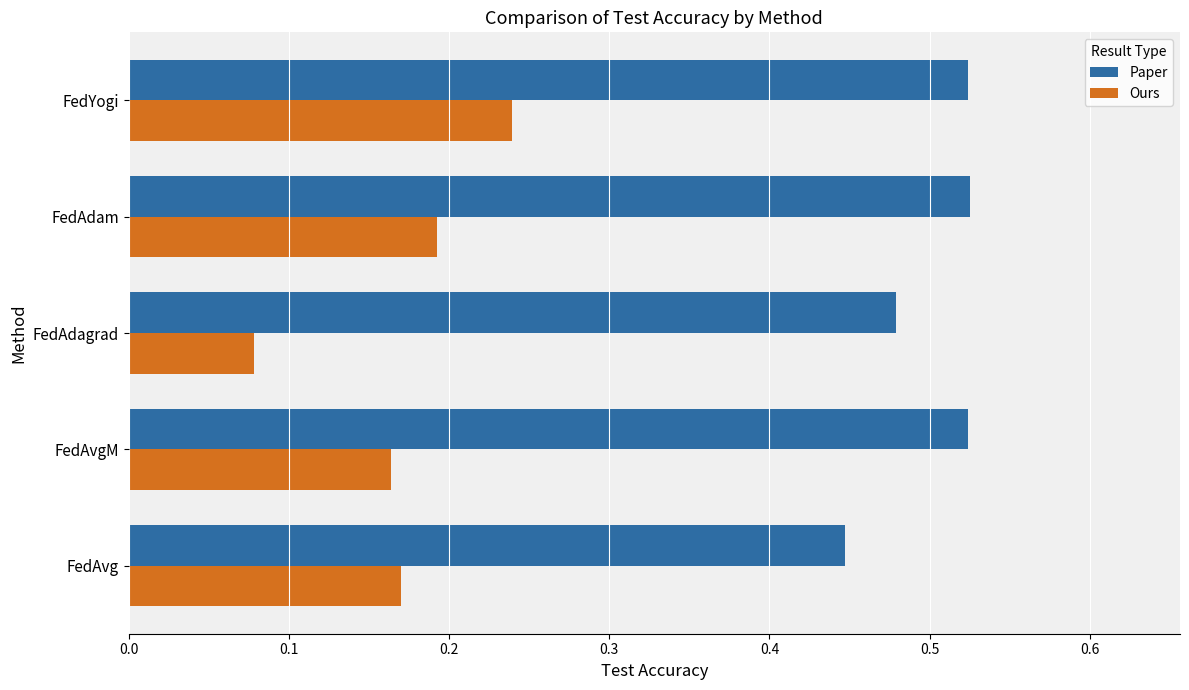

How many Ours values are between 0 and 1?

5